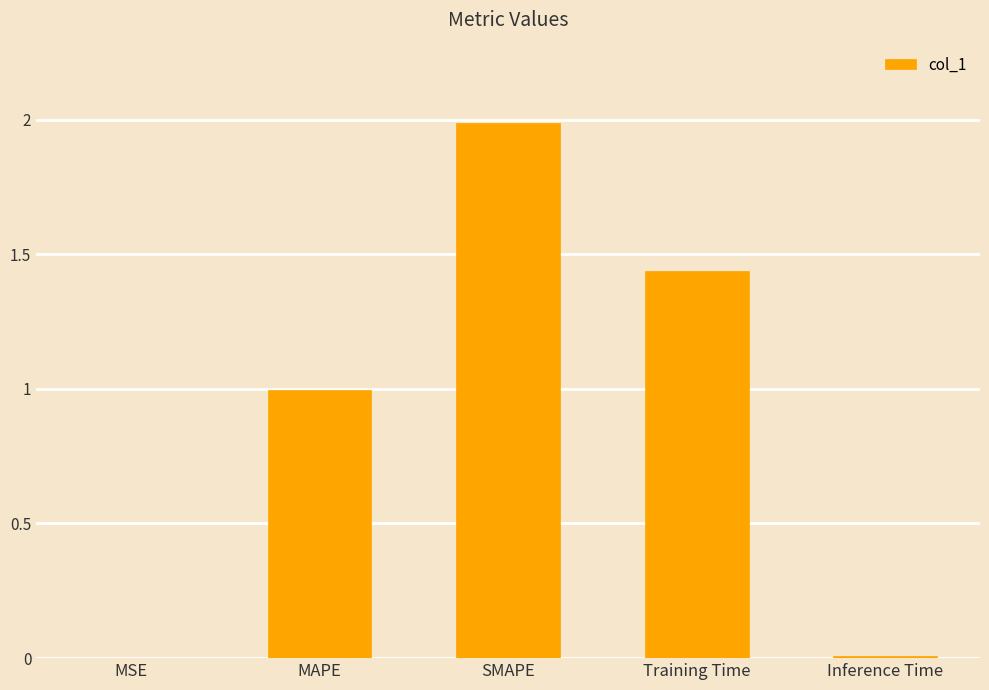

What is the sum of the values at SMAPE and Inference Time?

2.0